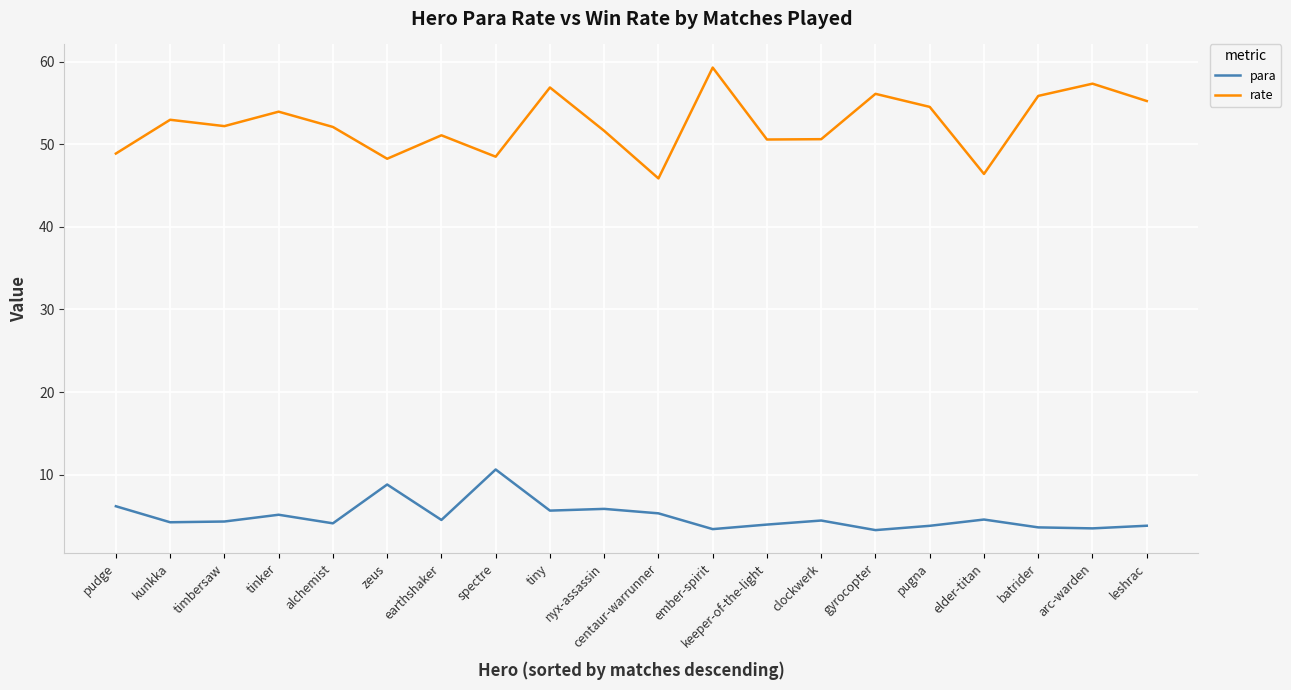

Rank the series by their average value, from lowest to highest.

para, rate